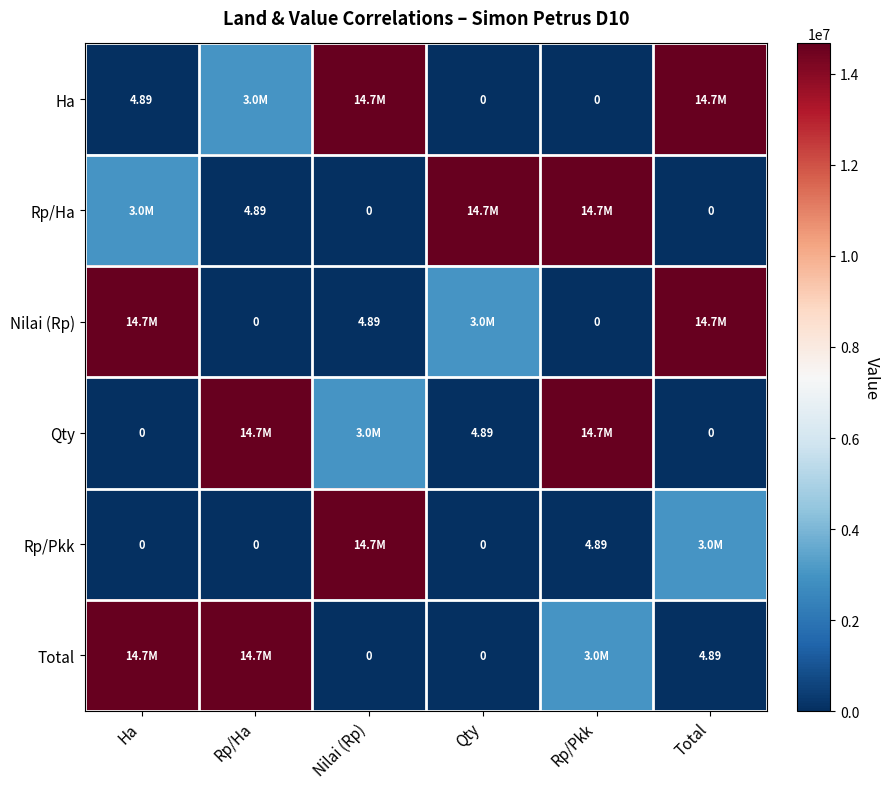

At which label is Qty closest to 7334999?

Nilai (Rp)